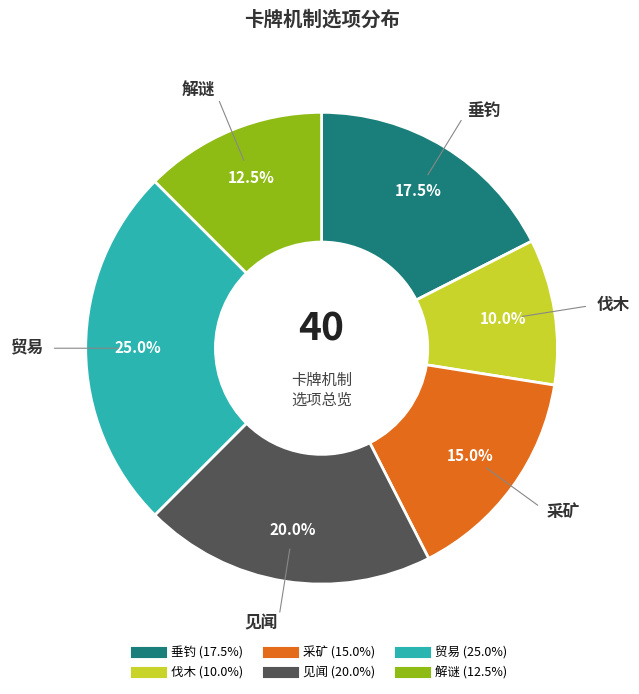

What is the ratio of the value at 伐木 to the value at 贸易?

0.4